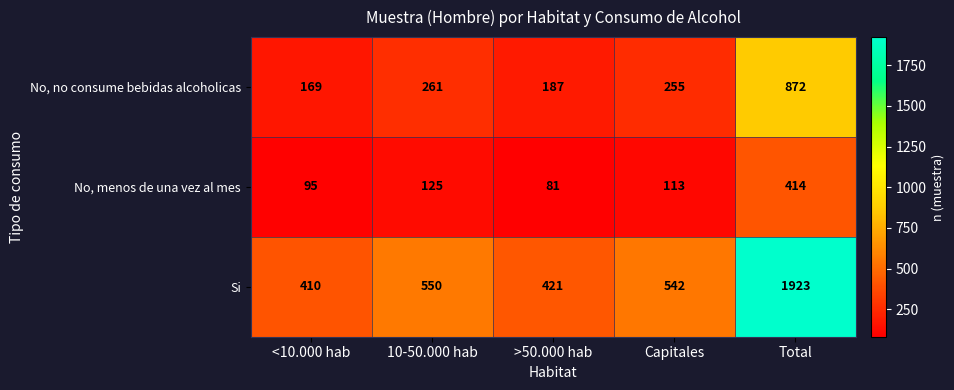

The No, menos de una vez al mes series shows 95 at <10.000 hab. True or false?

True